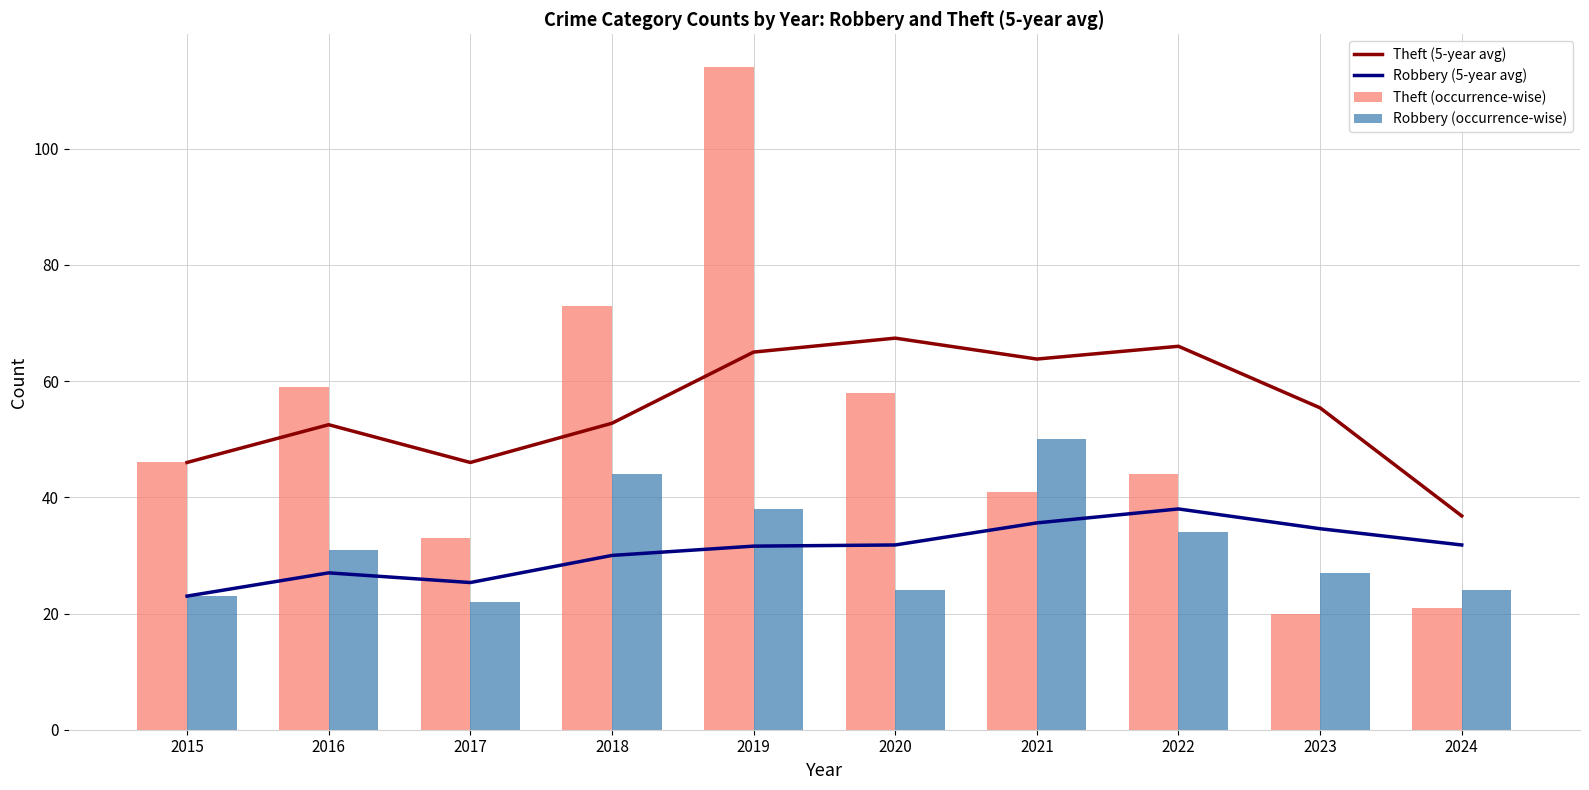

The value of Theft (5-year avg) at 2020 is 67.4. True or false?

True